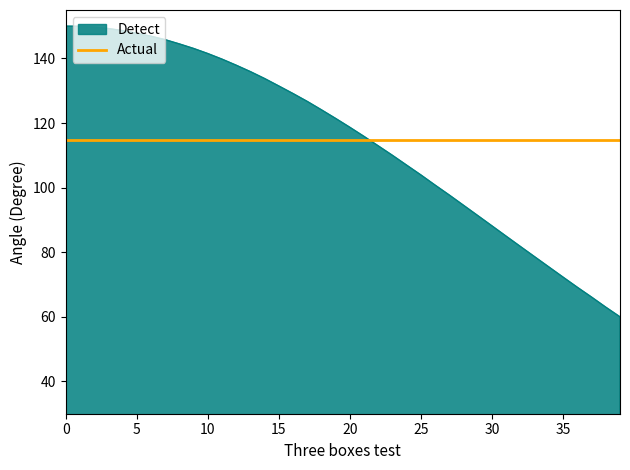

Which series has the largest range (max minus min)?

Detect